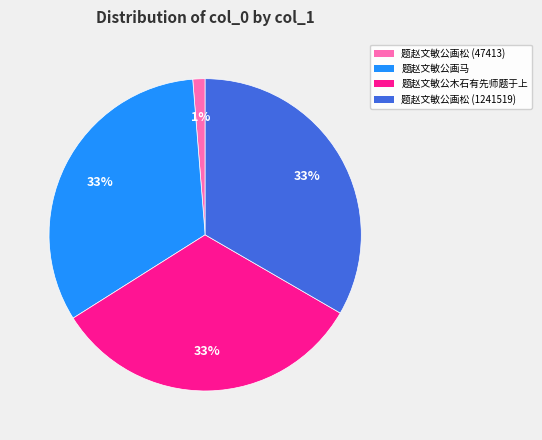

Which slice is the smallest?

题赵文敏公画松 (47413)